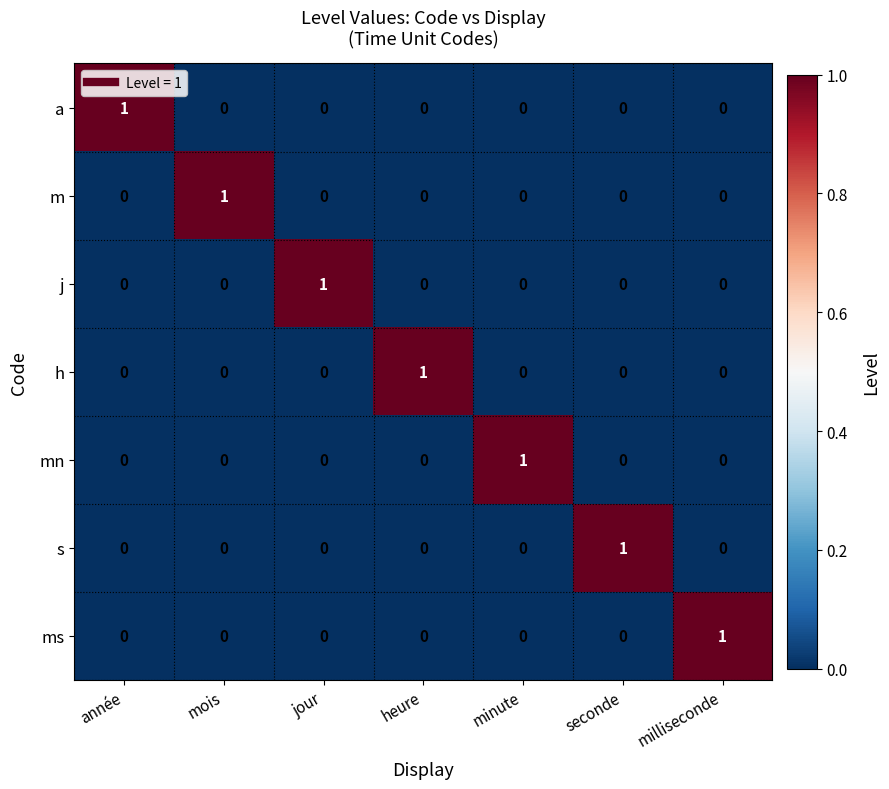

The value of a at minute is -1. True or false?

False